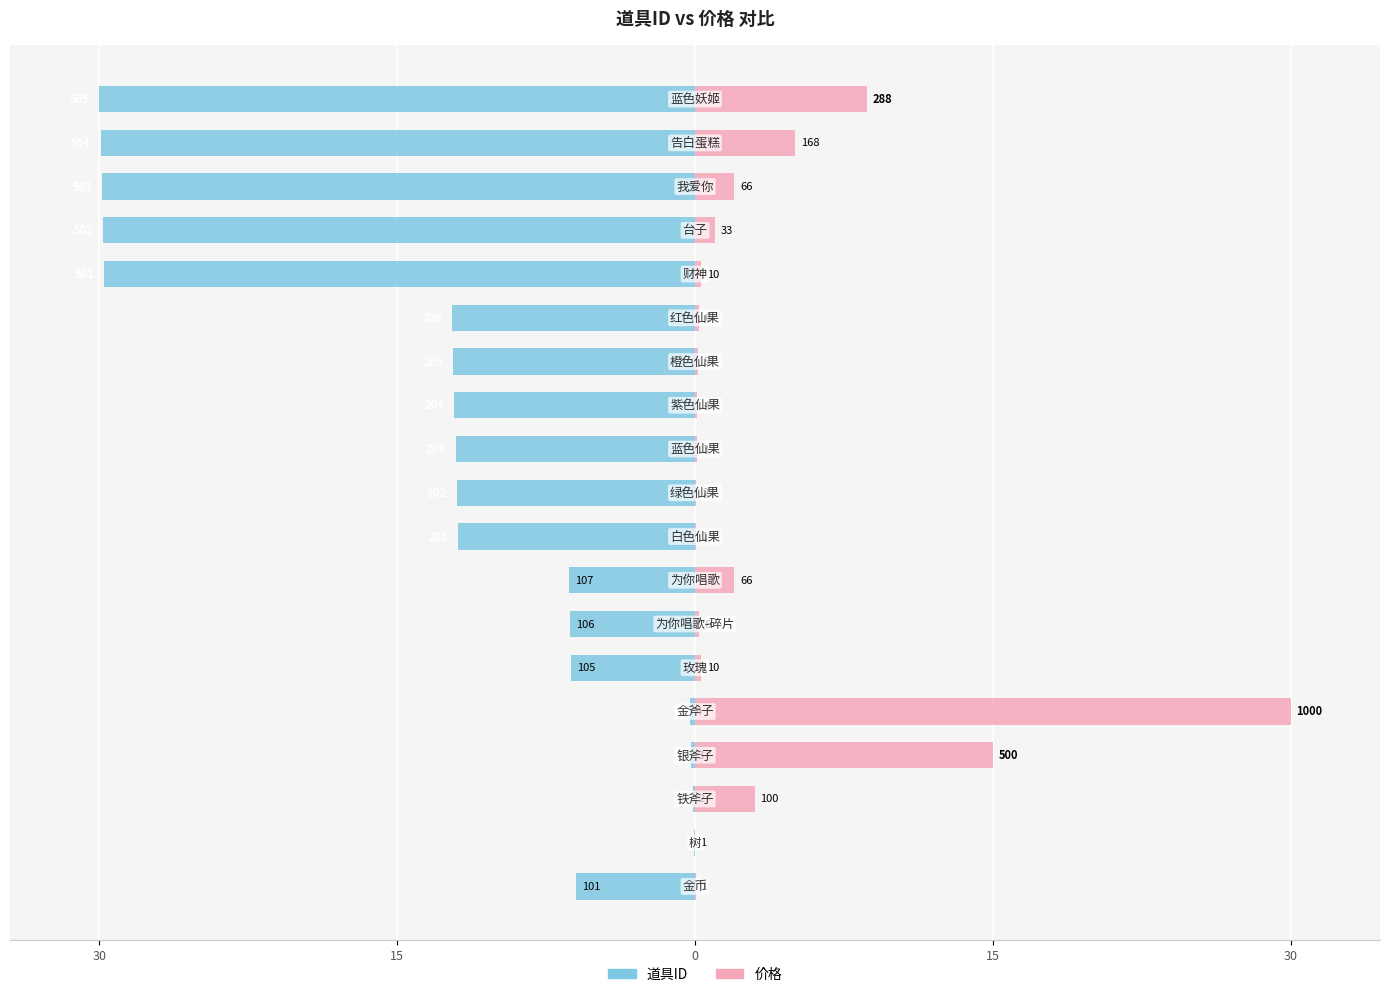

What is the highest value of the 道具ID series?

-0.1